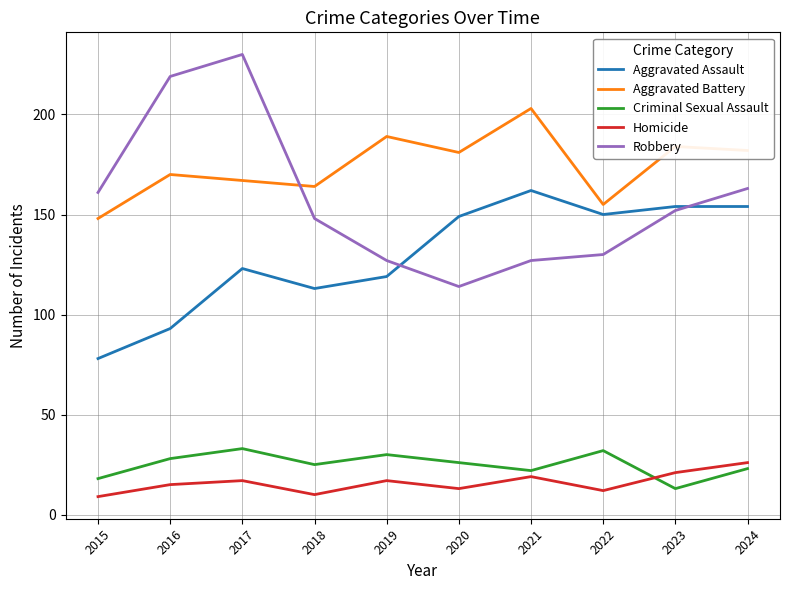

In Criminal Sexual Assault, how many points are lower than both neighbors (excluding endpoints)?

3